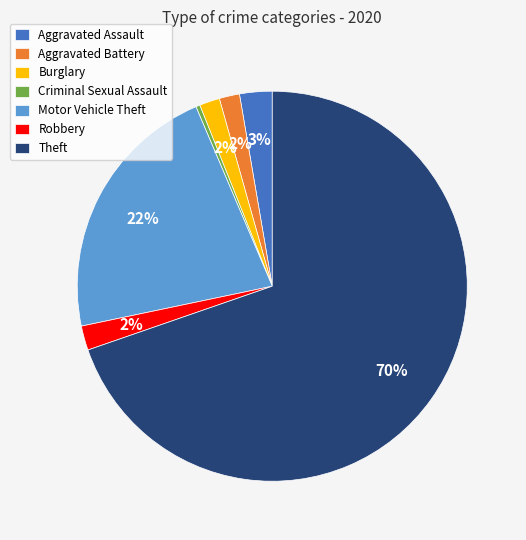

To the nearest percent, what percentage of the pie is Aggravated Battery?

2%